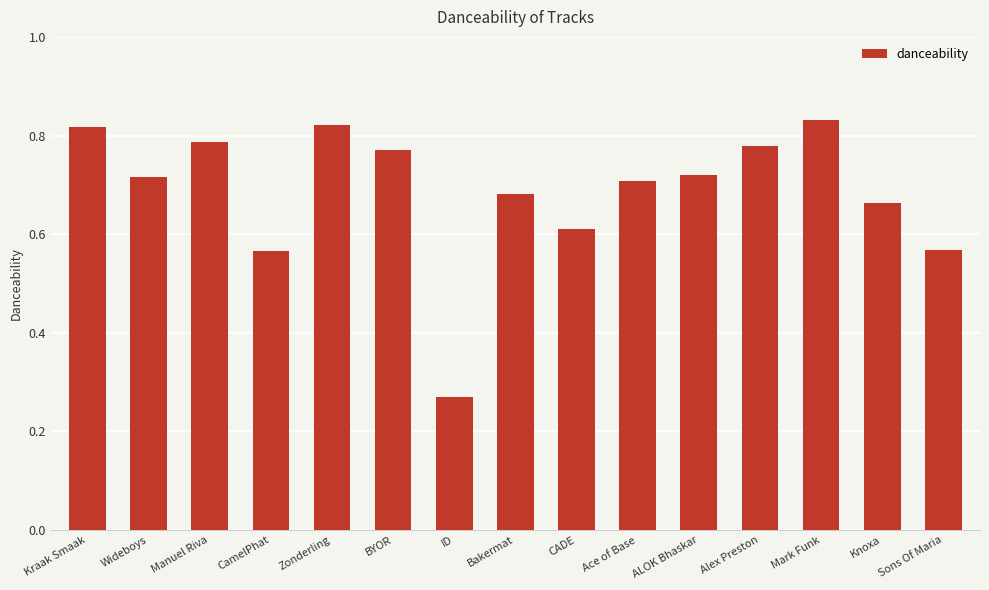

The value at ALOK Bhaskar is 0.9. True or false?

False